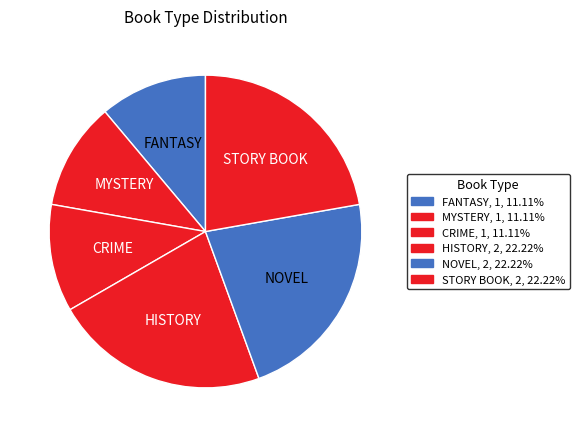

Count the number of slices in the pie.

6